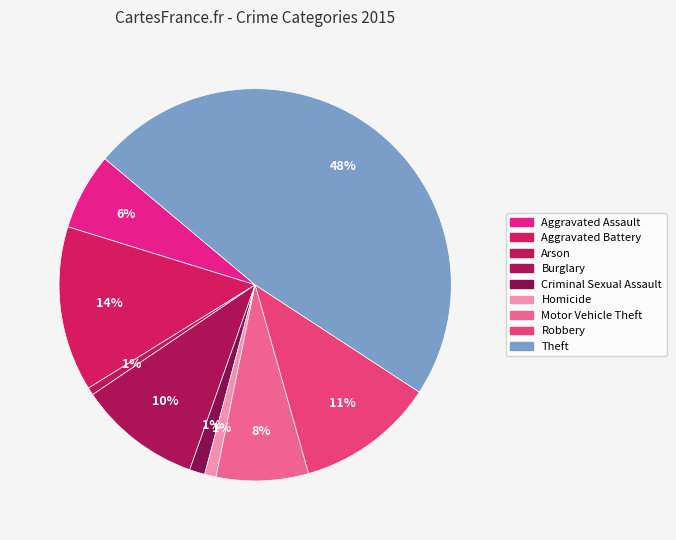

Combined, do Robbery and Burglary account for over 50%?

No